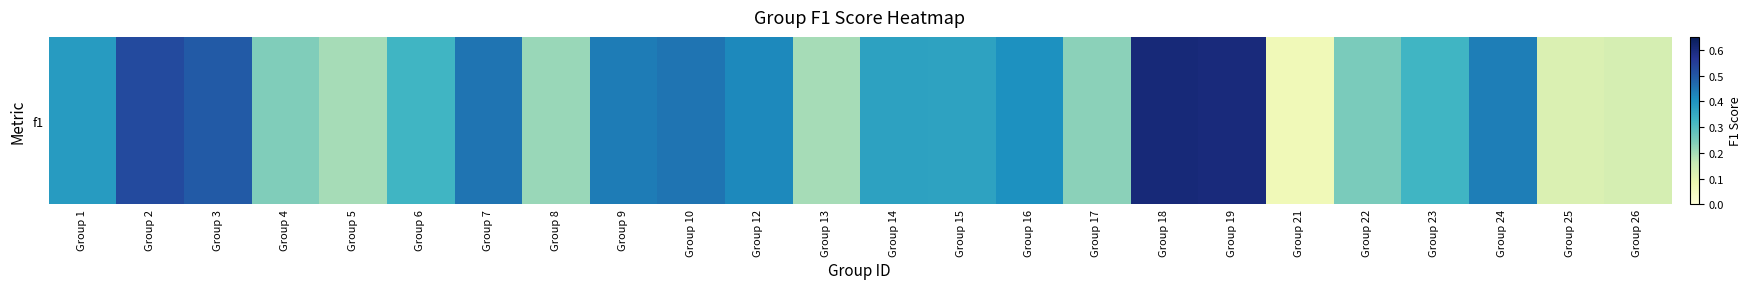

Is it true that the value at Group 4 is 0.1?

False